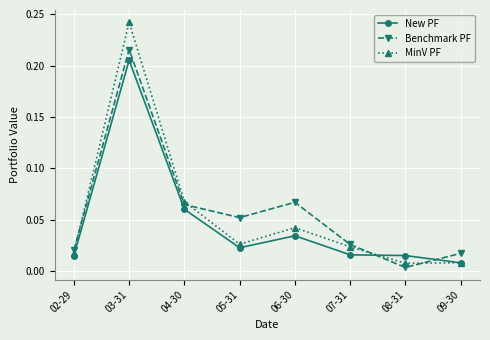

Where is the first local minimum for New PF?

05-31